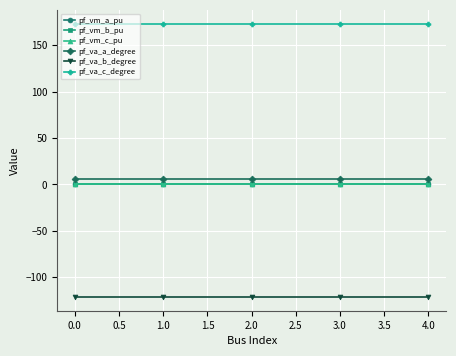

What is the spread (max minus min) of values at 1.0?

294.8